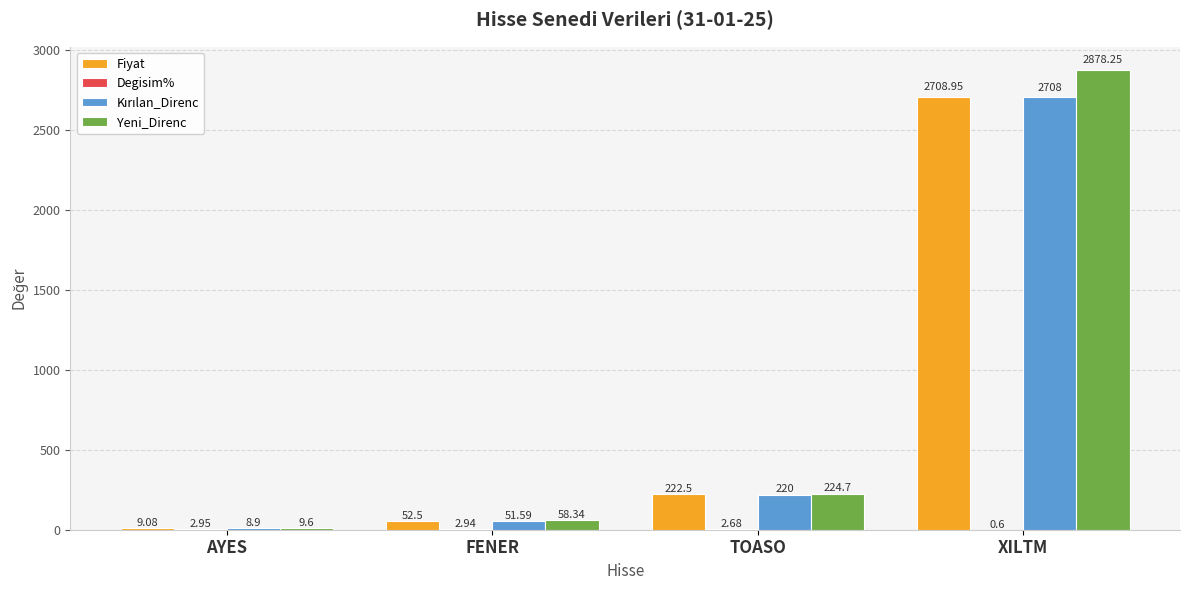

Count the number of categories in the chart.

4